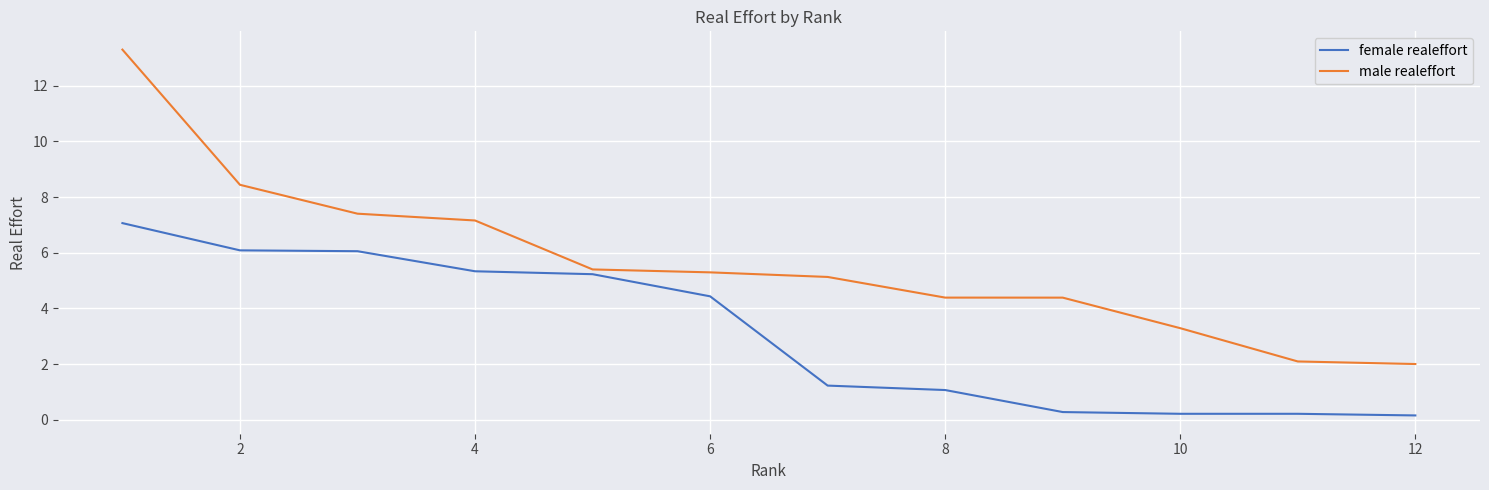

How many lines are shown in the chart?

2